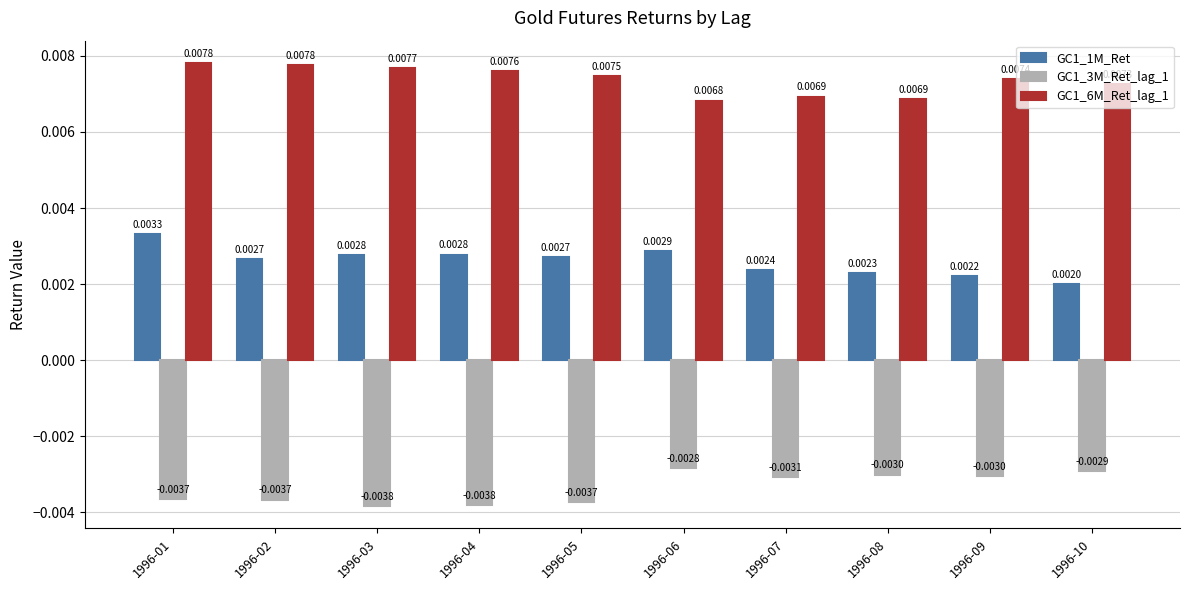

Which series has the largest total across all categories?

GC1_6M_Ret_lag_1